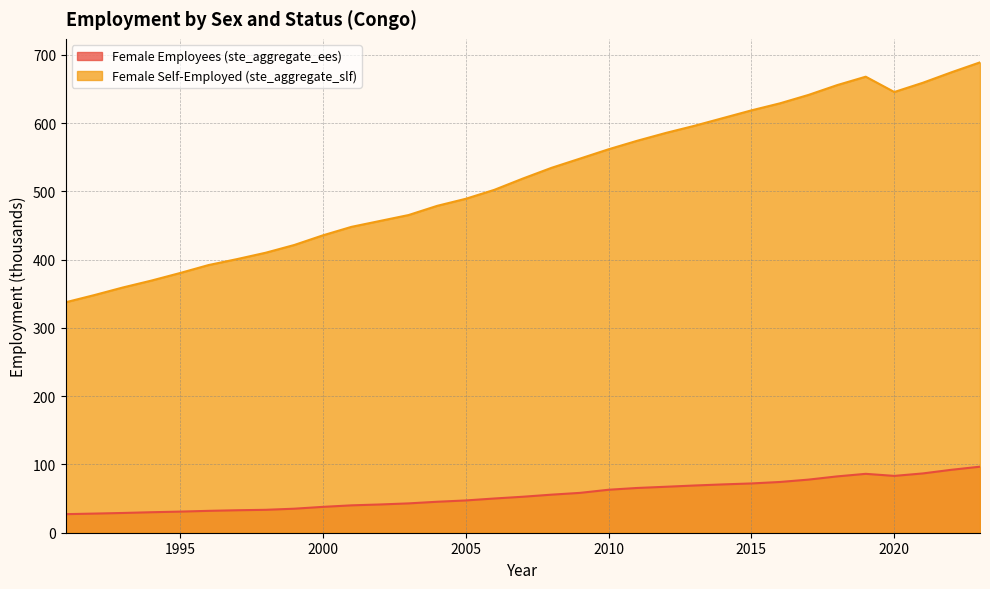

How many lines are shown in the chart?

2